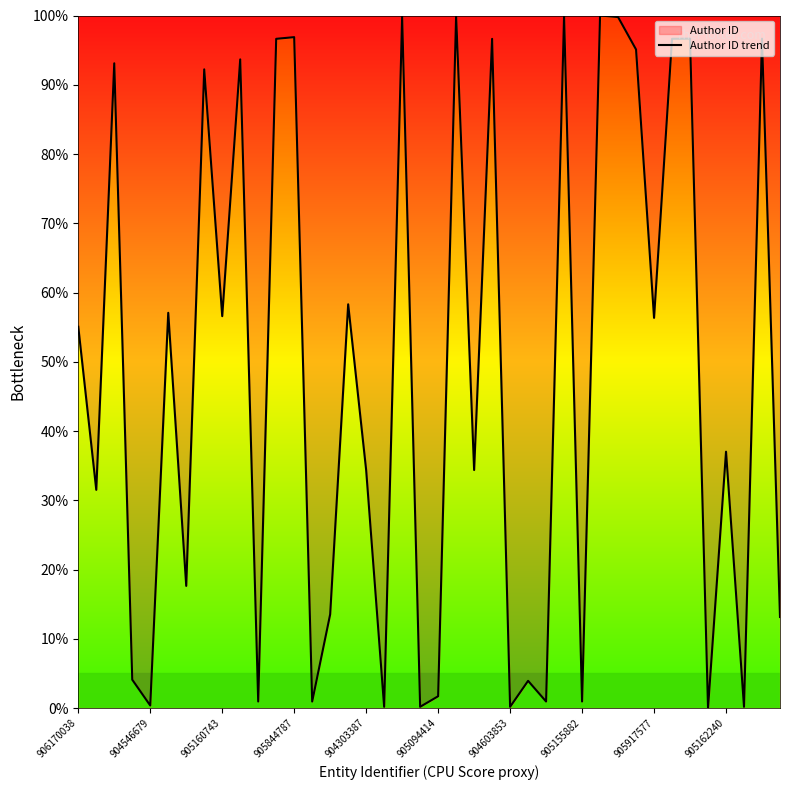

What is the change in value from 905844787 to 905162240?

-59.9